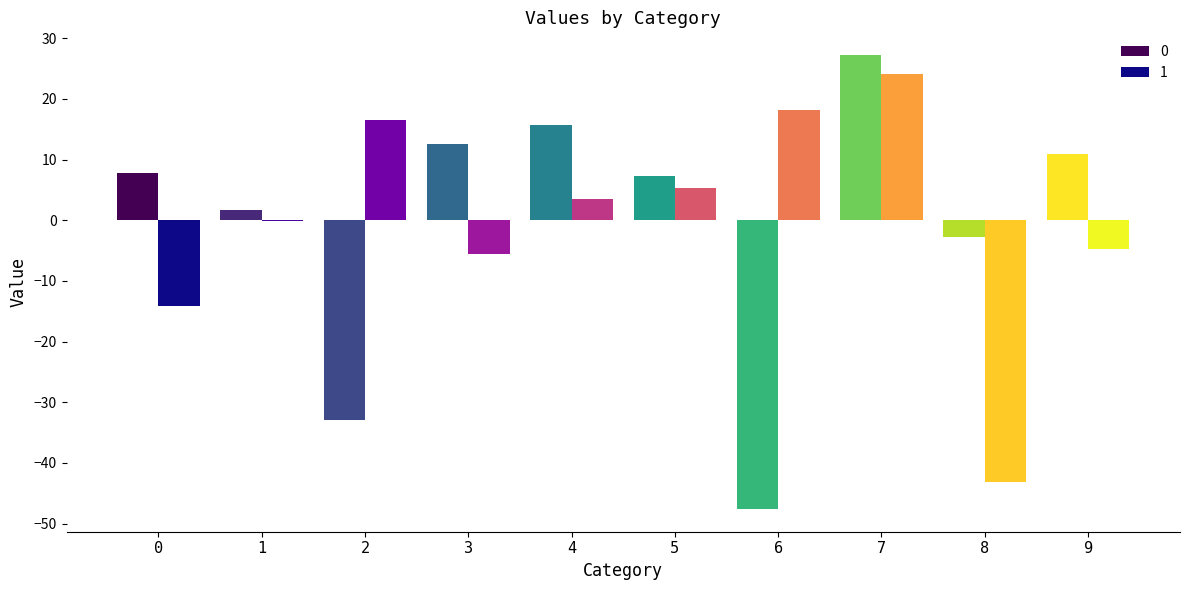

What is the maximum value for 0?

27.2